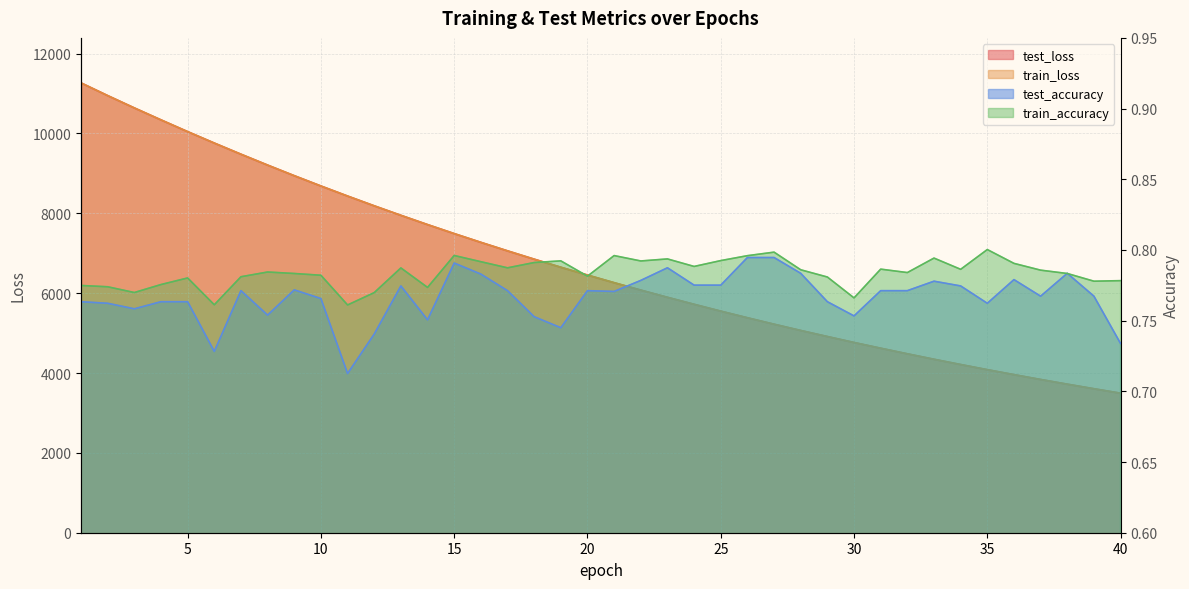

List the series in order of their peak value, lowest first.

test_accuracy, train_accuracy, train_loss, test_loss